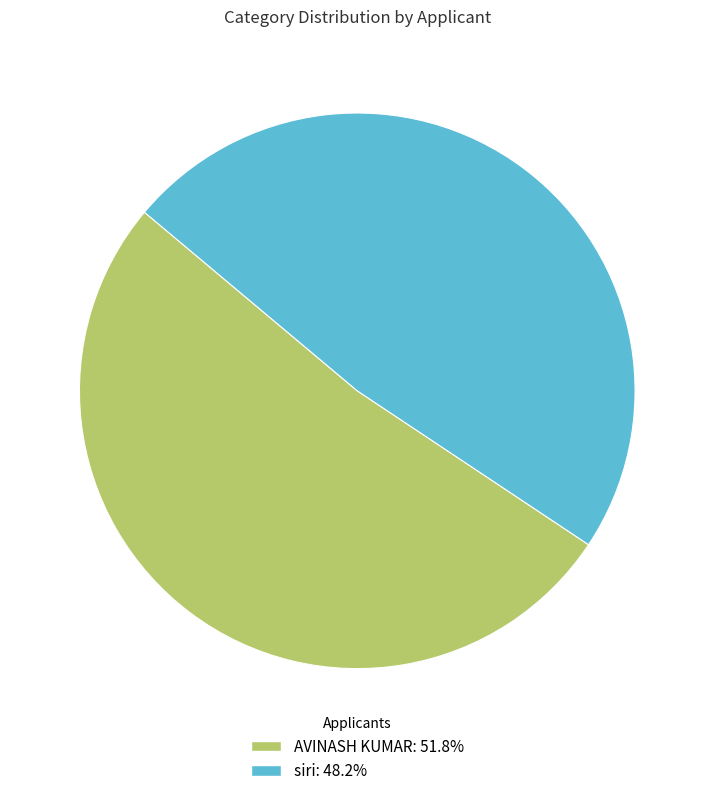

True or false: AVINASH KUMAR accounts for 52% of the total.

True